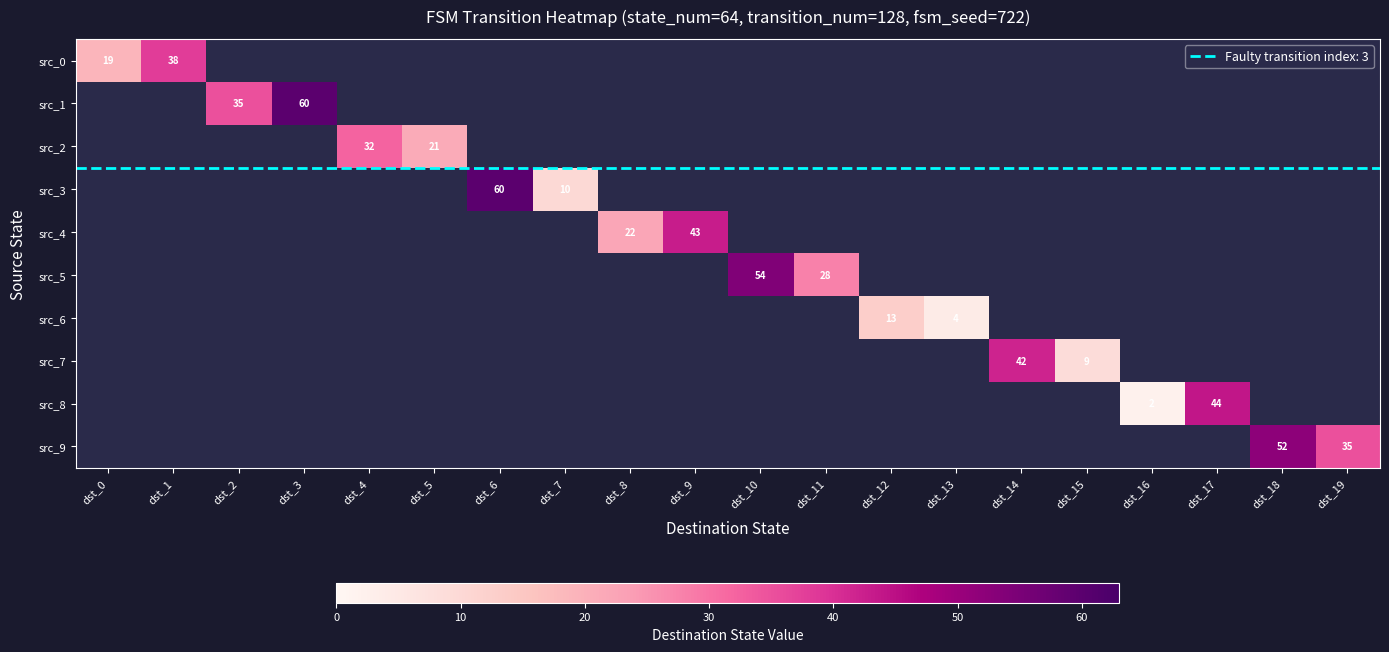

The src_8 series shows 44.0 at dst_17. True or false?

True